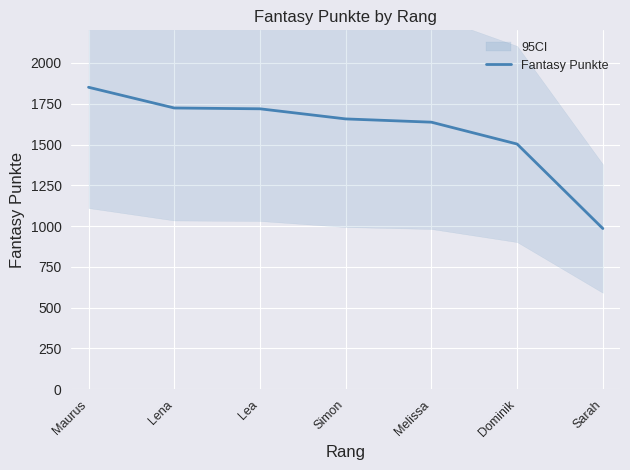

Is it true that the value at Sarah is 1292?

False